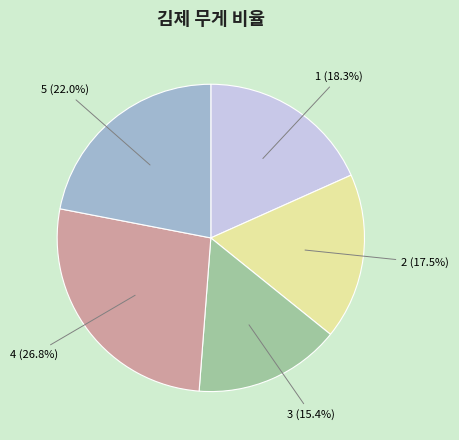

To the nearest percent, what is the average slice percentage?

20%